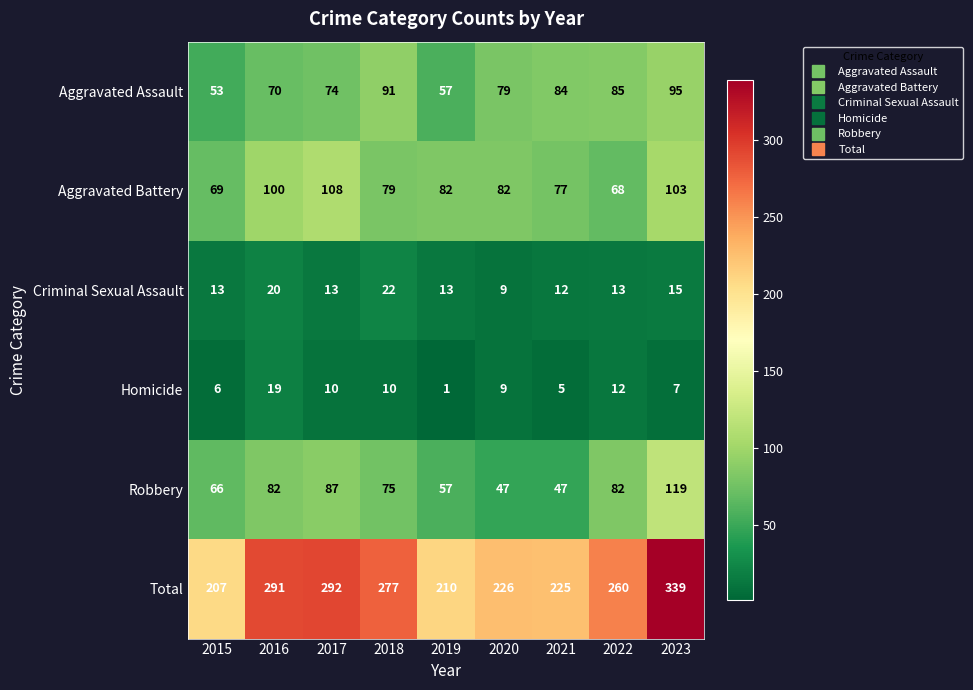

What is the sum of the Aggravated Assault values at 2022 and 2018?

176